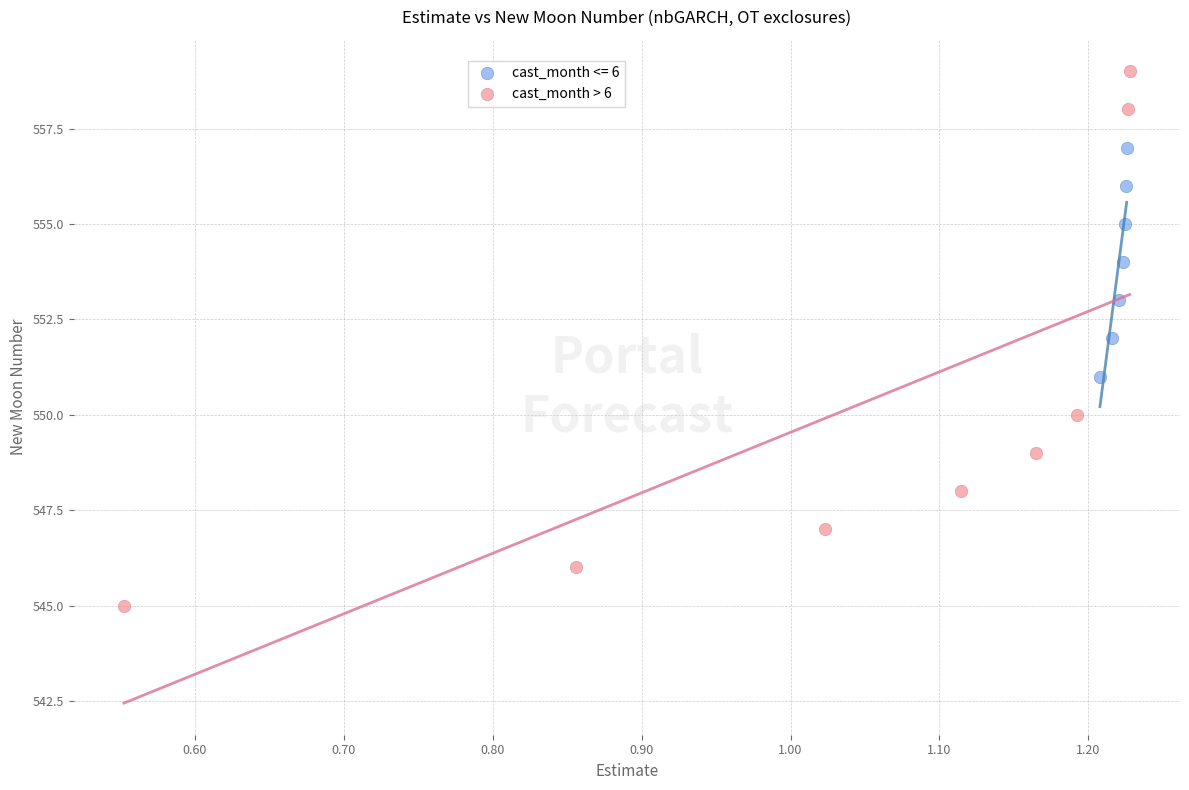

Which series contains the highest Y value?

cast_month > 6